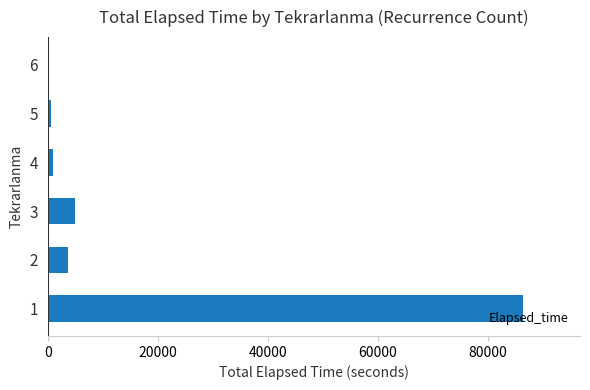

What is the sum of all values?

96525